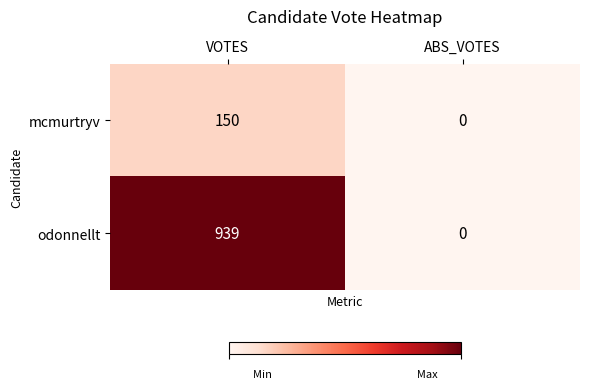

Between VOTES and ABS_VOTES, which series saw the biggest shift?

odonnellt